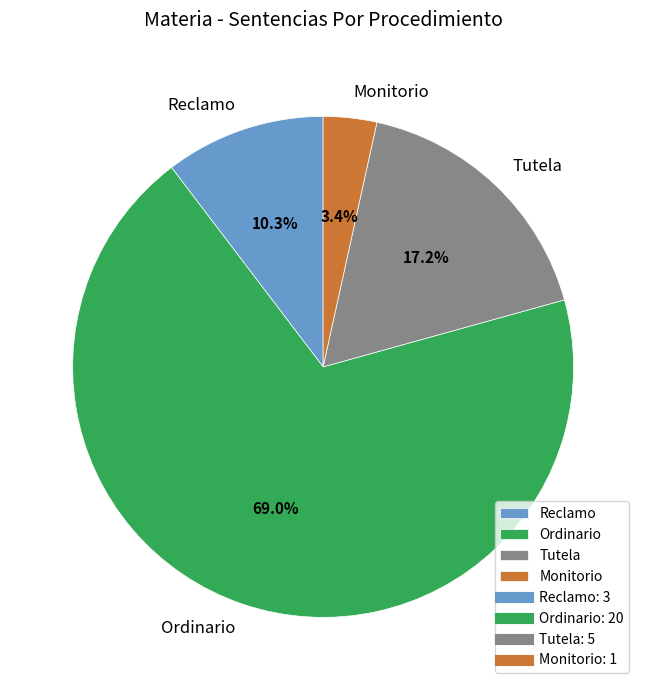

Is there a majority slice in this chart?

Yes